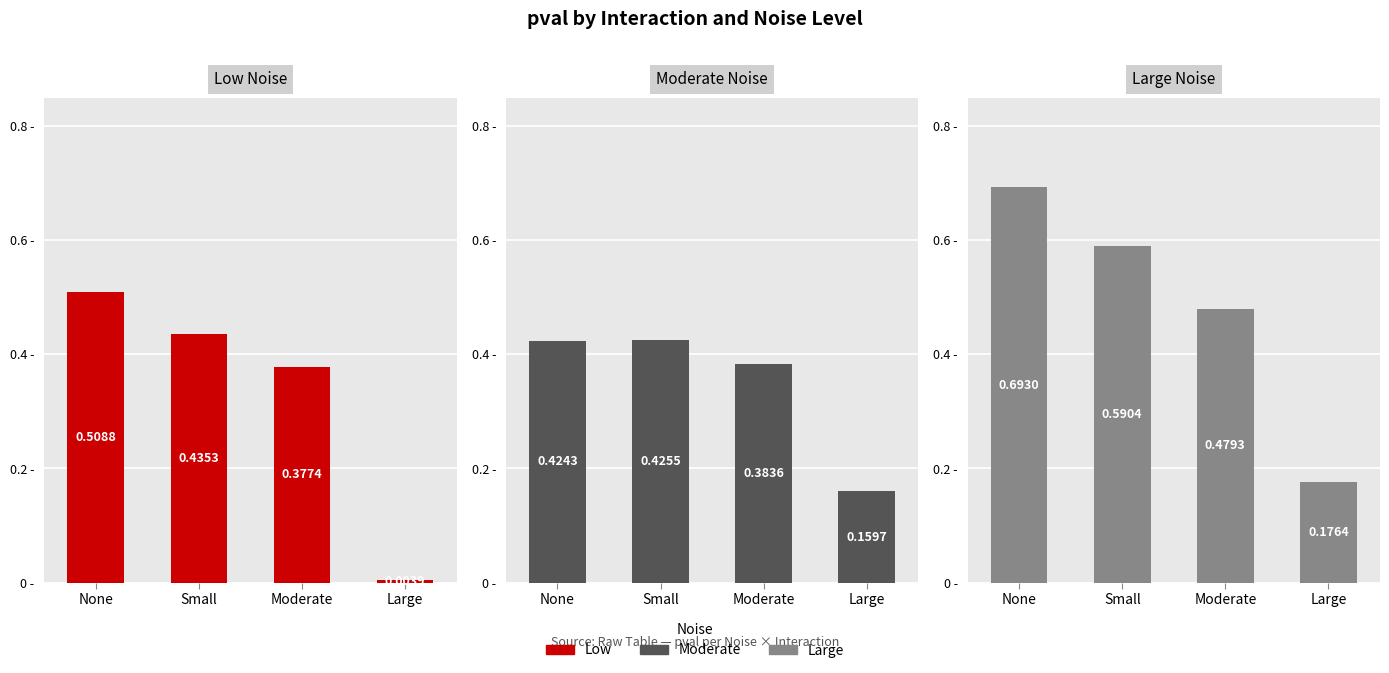

Rank the categories by Low value from highest to lowest.

None, Small, Moderate, Large